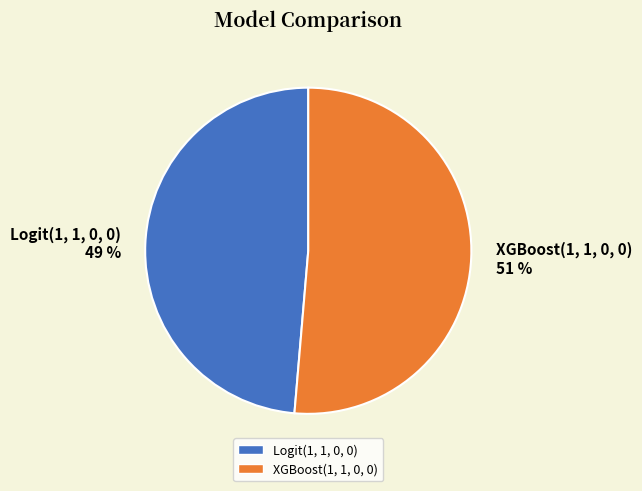

To the nearest percent, what is the combined percentage of Logit(1, 1, 0, 0) and XGBoost(1, 1, 0, 0)?

100%